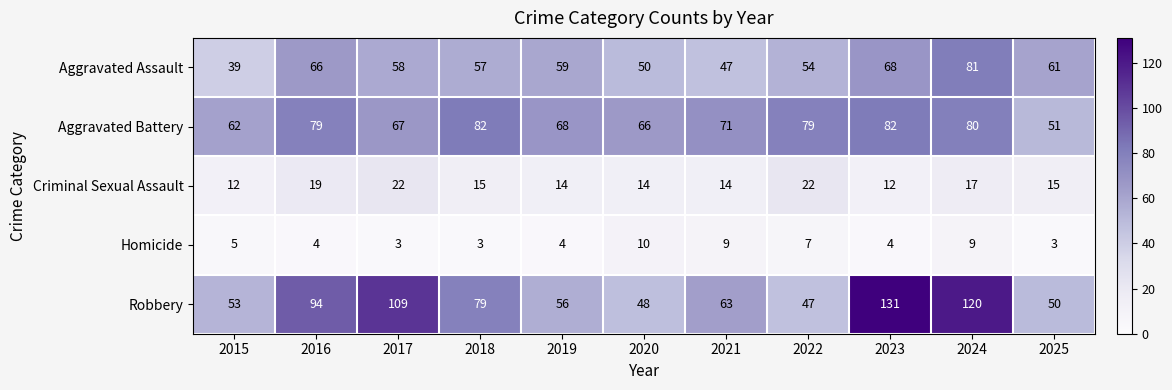

List the series in order of their peak value, lowest first.

Homicide, Criminal Sexual Assault, Aggravated Assault, Aggravated Battery, Robbery